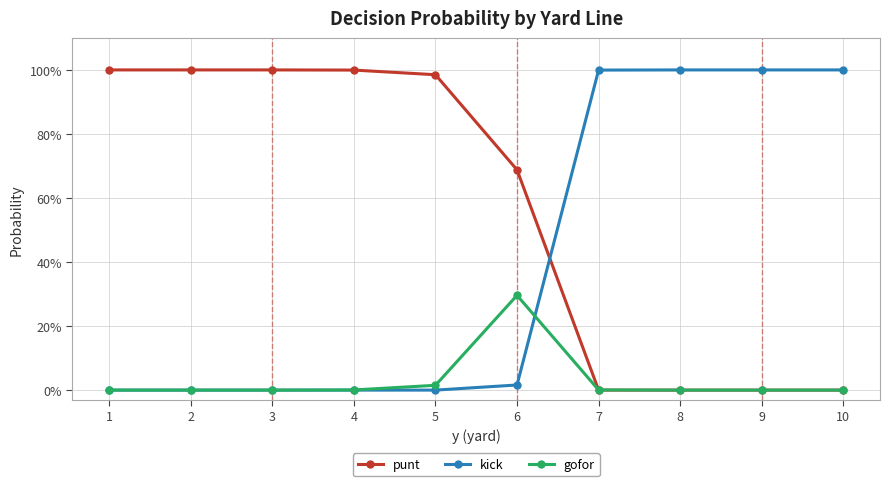

True or false: gofor has more than 1 interior local peaks.

False